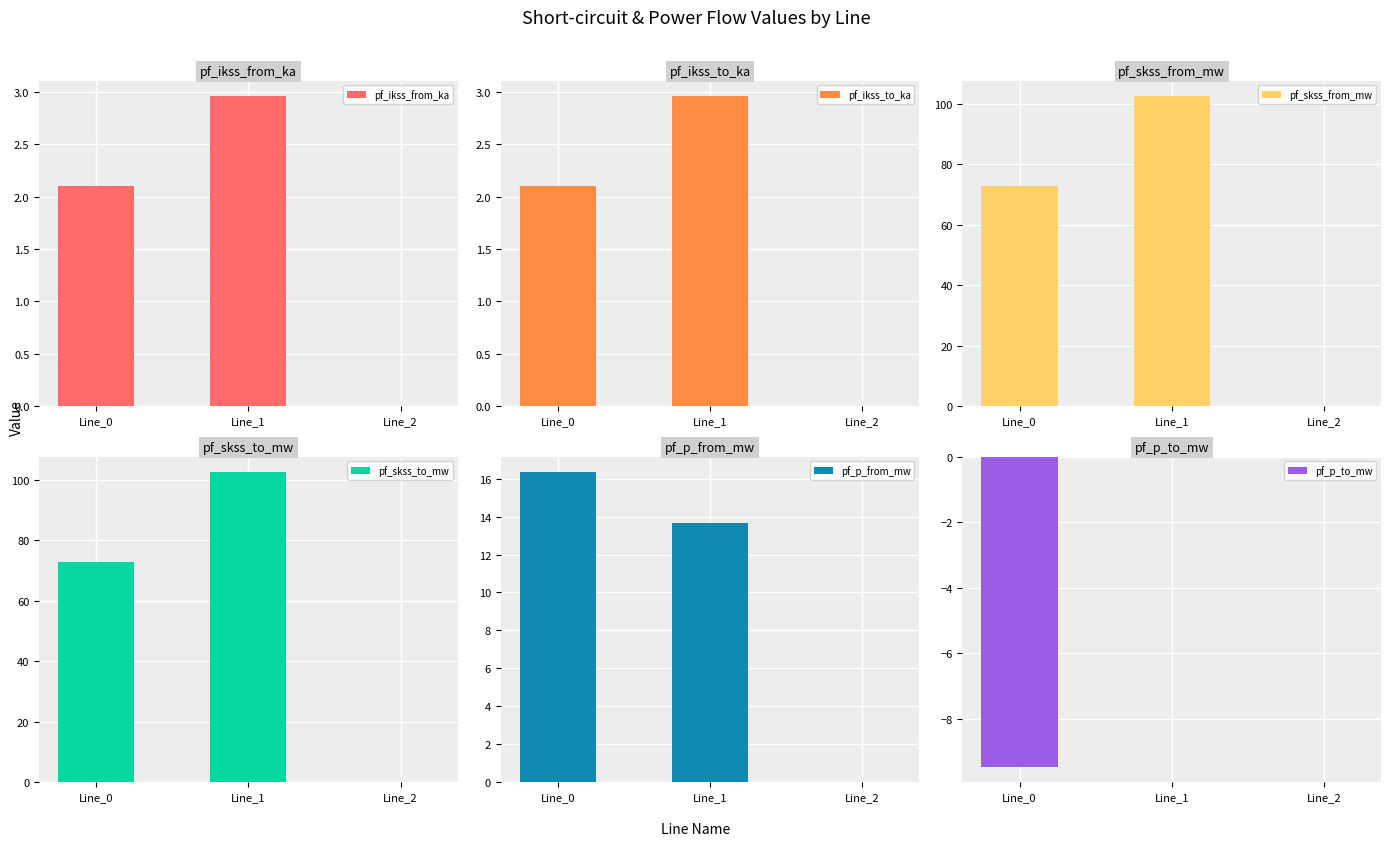

Reading left to right, extract all data points from this chart.

pf_ikss_from_ka: 2.1	3.0	0.0
pf_ikss_to_ka: 2.1	3.0	0.0
pf_skss_from_mw: 72.7	102.5	0.0
pf_skss_to_mw: 72.7	102.5	0.0
pf_p_from_mw: 16.3	13.6	0.0
pf_p_to_mw: -9.5	-0.0	0.0